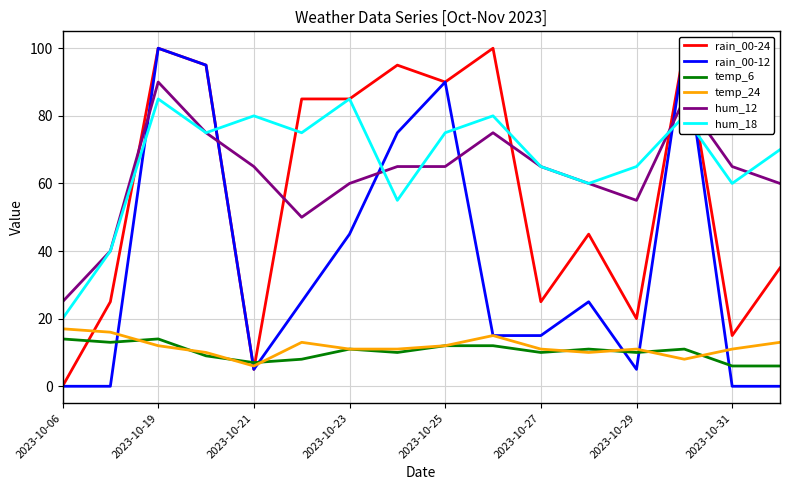

What is the label of the 1st point from the left?

2023-10-06